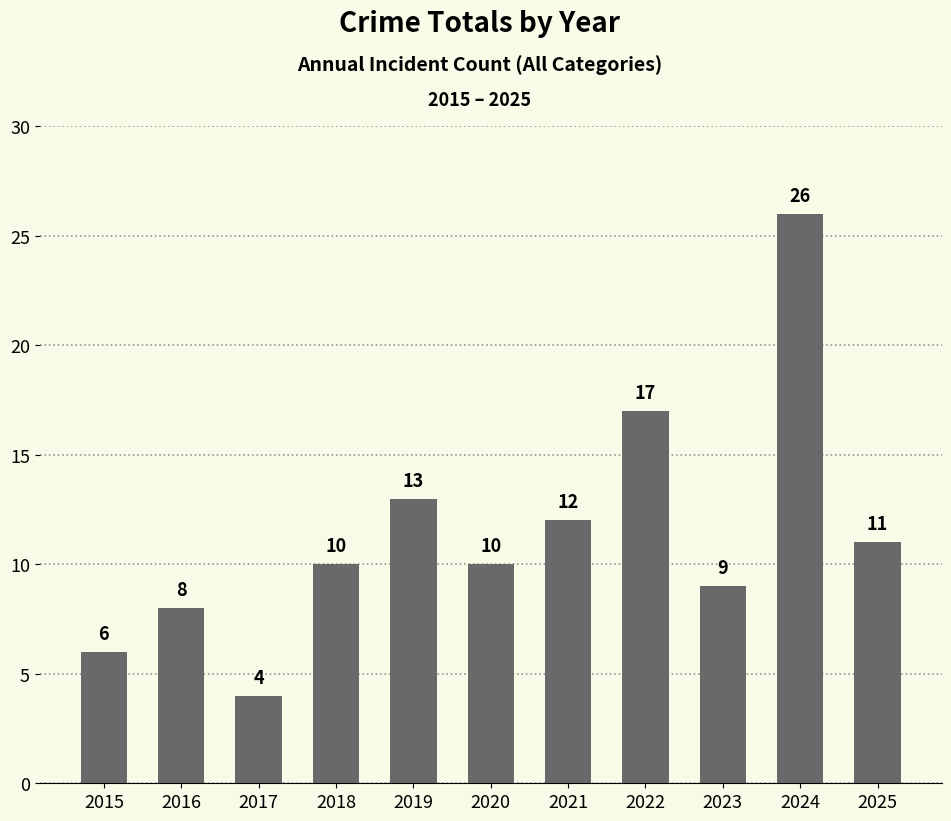

What is the ratio of the value at 2025 to the value at 2020?

1.1